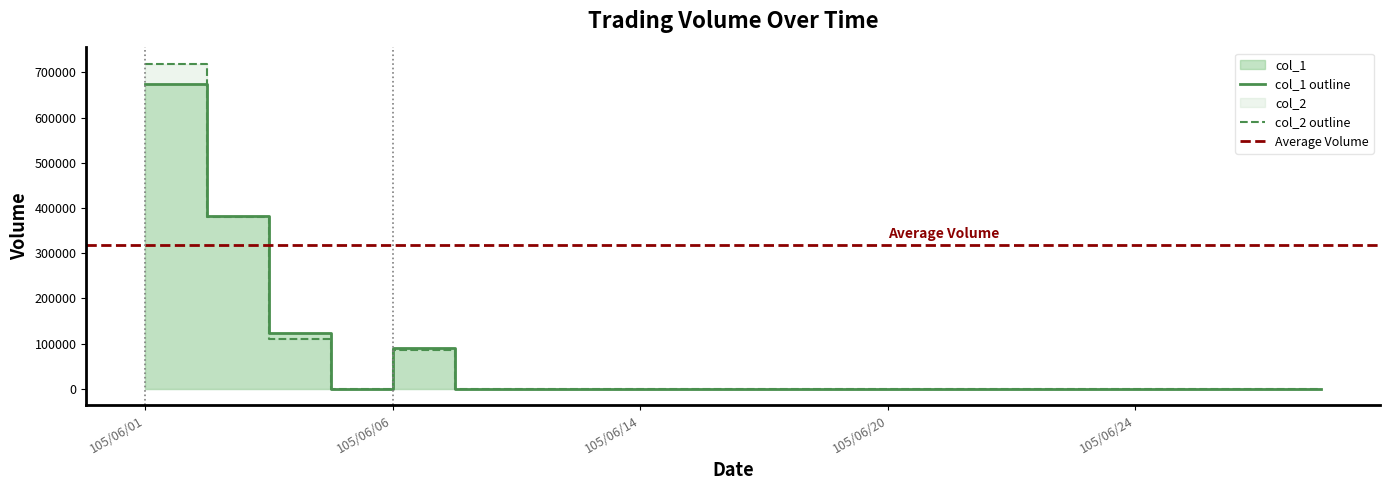

Which series has the widest spread of values?

col_2